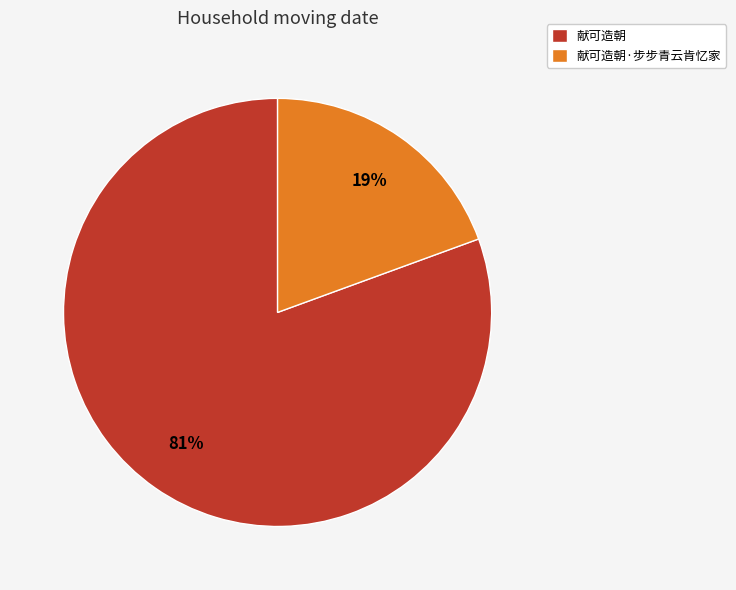

To the nearest percent, what percentage of the pie is 献可造朝?

81%